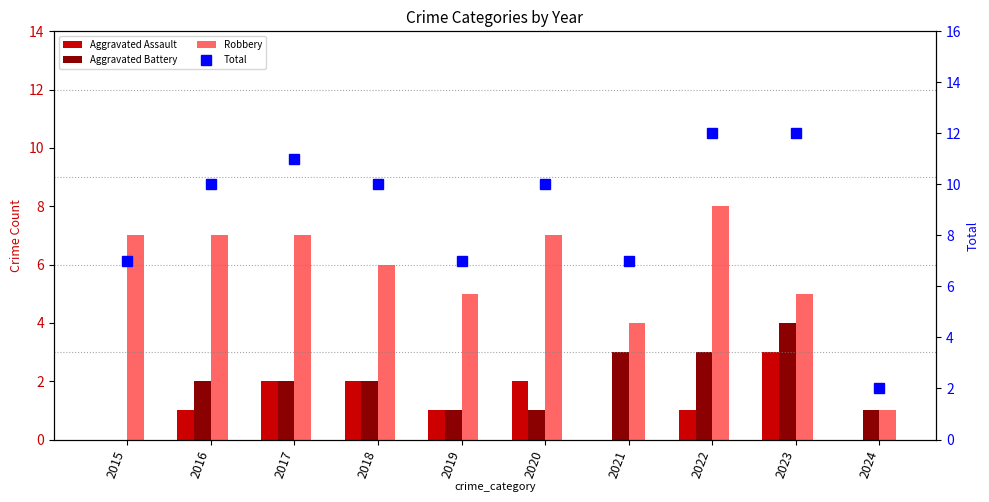

What is the difference between the Total values at 2016 and 2022?

2